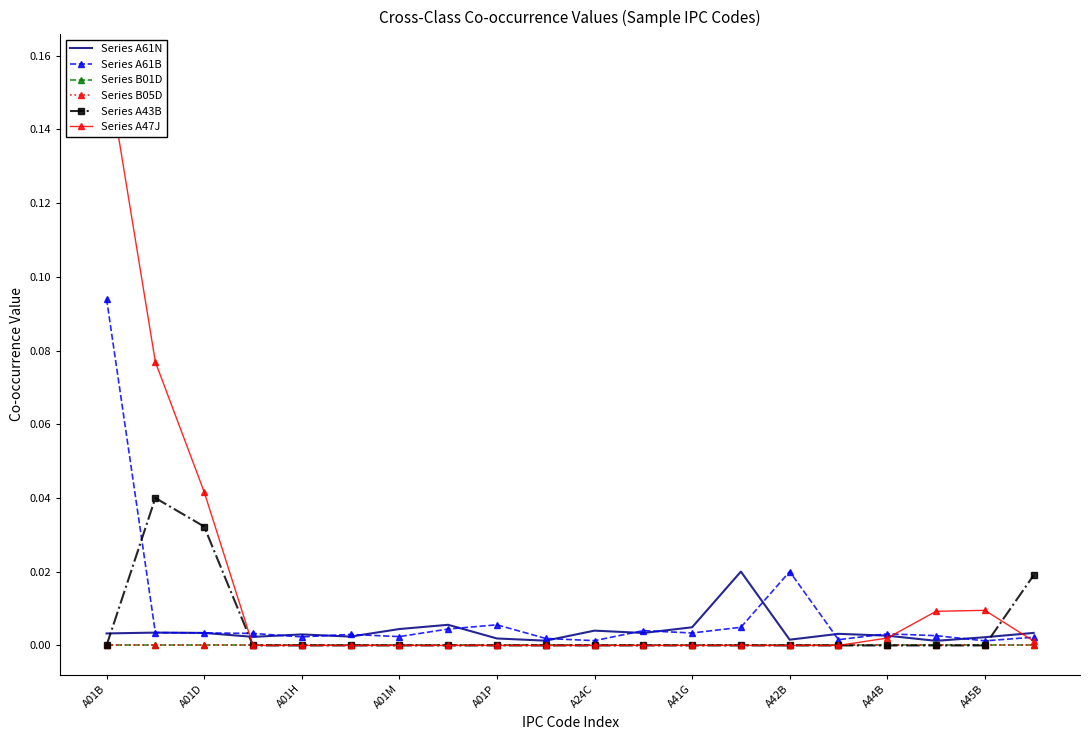

What is the value of the Series A47J point at the 1st from the left?

0.2